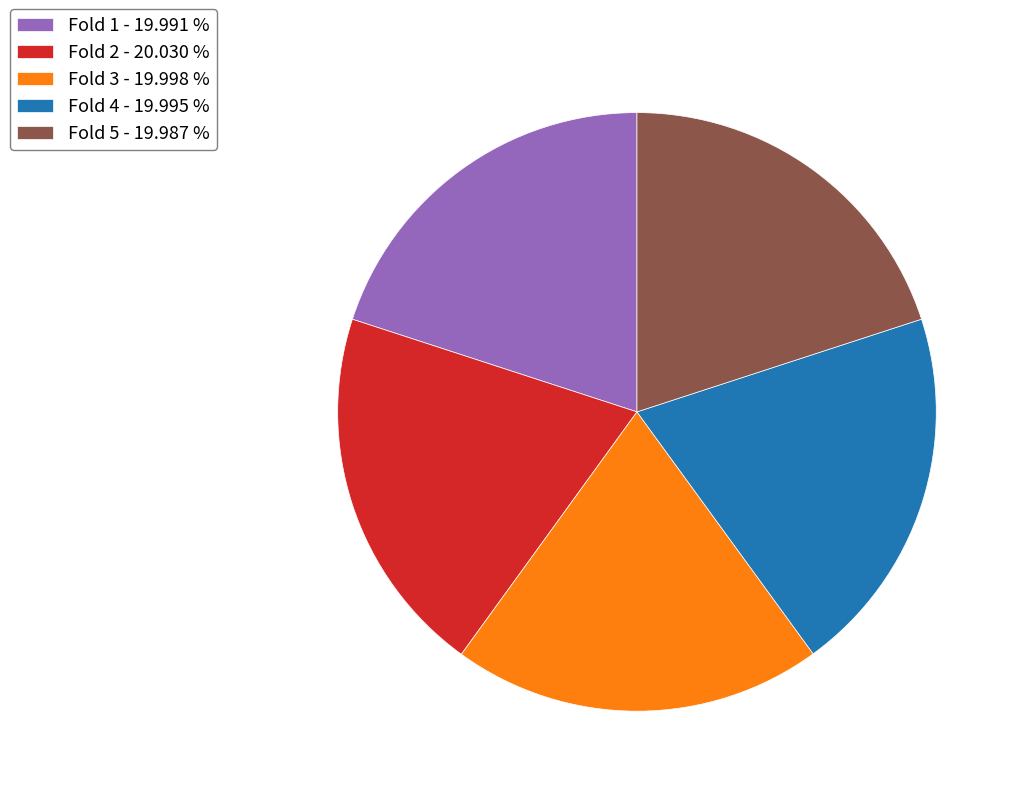

Do Fold 4 - 19.995 % and Fold 5 - 19.987 % together represent more than half of the pie?

No